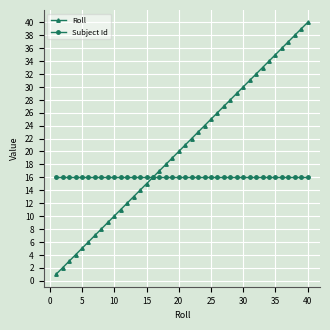

What is the highest value of the Subject Id series?

16